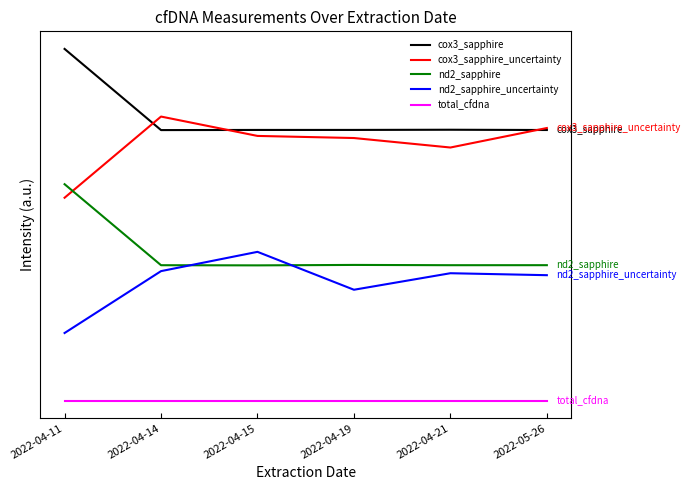

What is the value of the nd2_sapphire point at the 4th from the left?

150.3